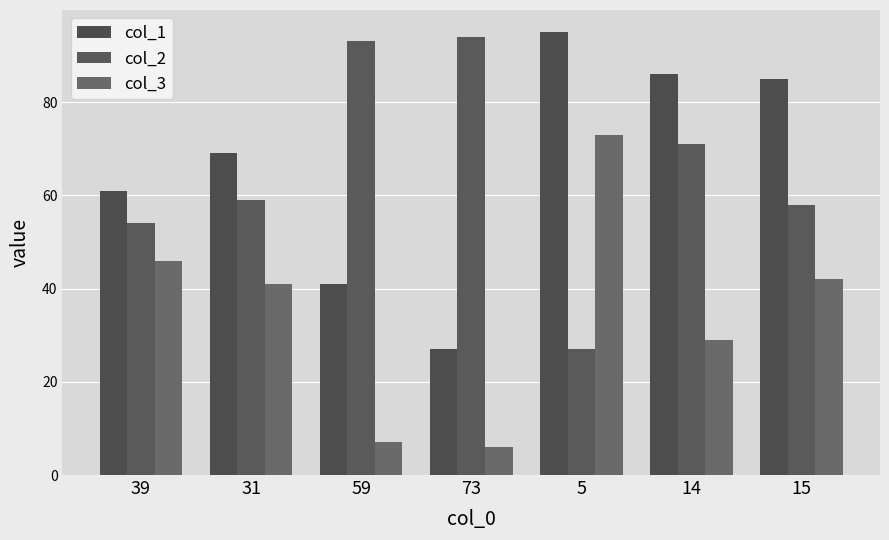

What are all the series names shown in the legend?

col_1, col_2, col_3